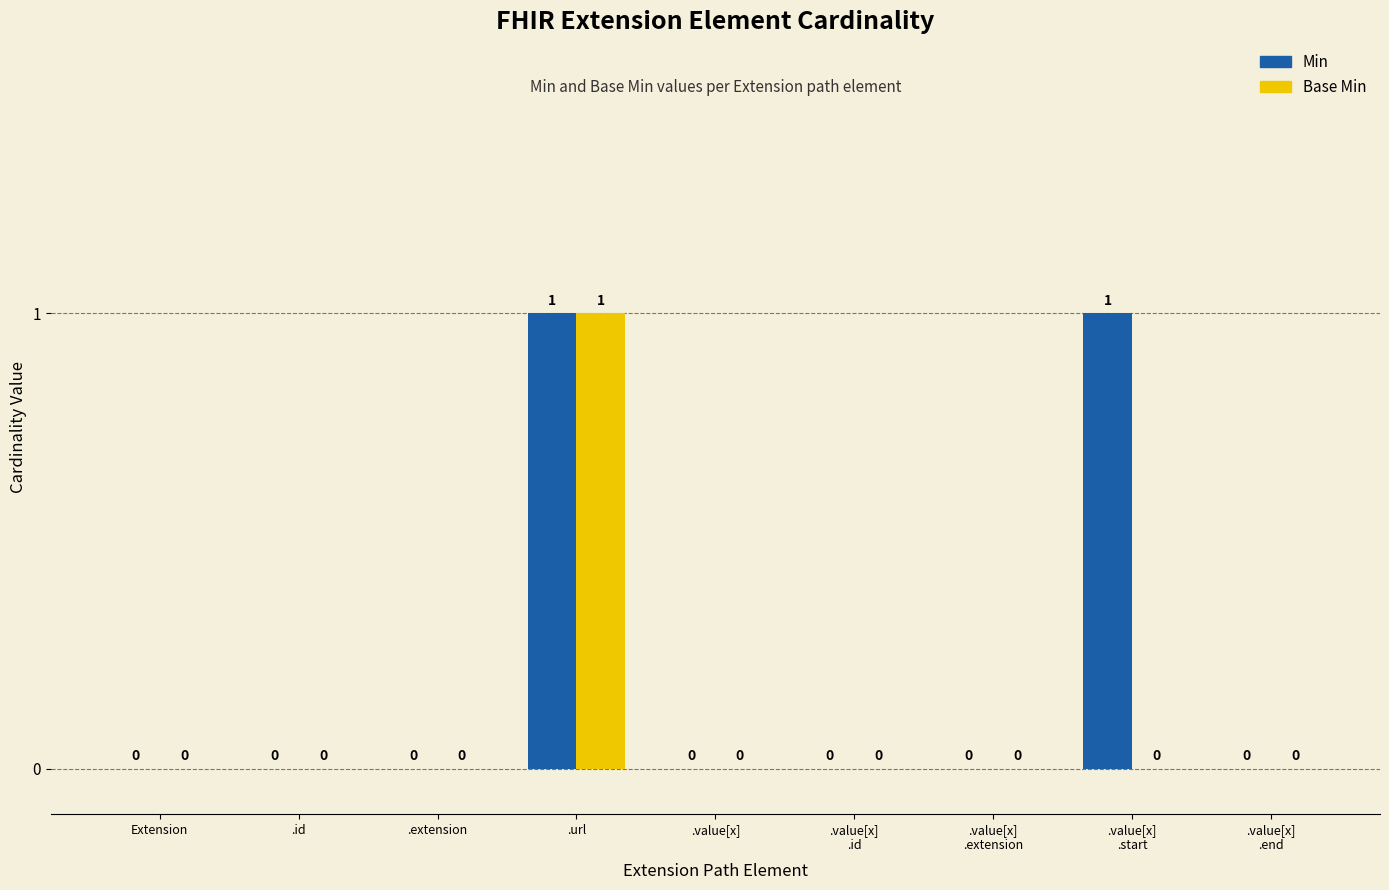

How many Min values are between 0 and 1?

9